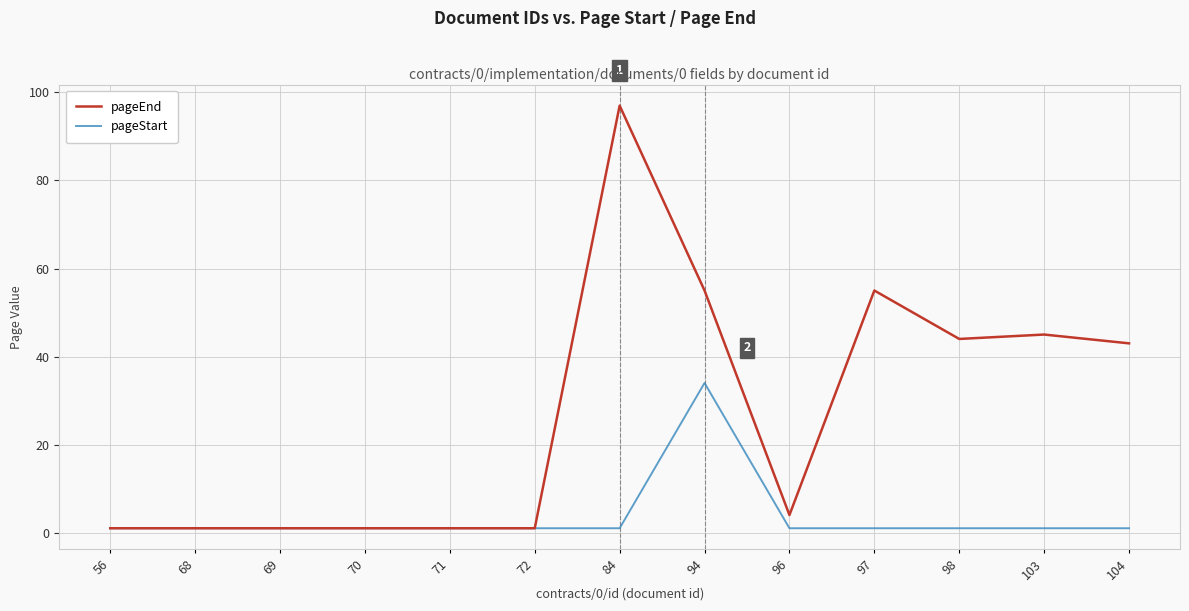

The pageStart series shows 1 at 68. True or false?

True